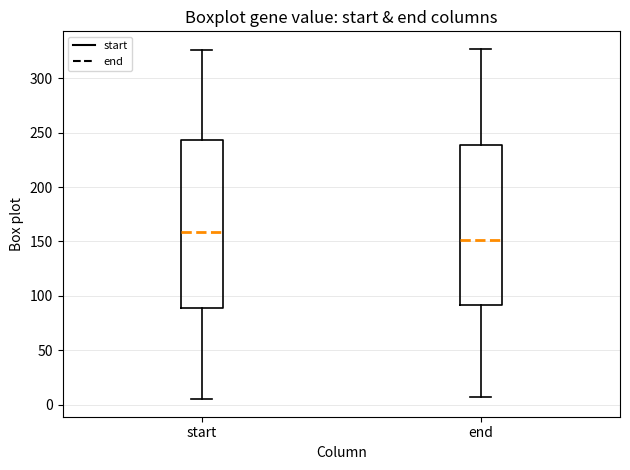

Reading left to right, read every box against the y-axis: the position of its median line, the range the box covers, and the ends of its whiskers. The values are not printed on the chart, so give them approximately, as read against the axis.

start: median 160, box 90 to 245, whiskers 5 to 325
end: median 150, box 90 to 240, whiskers 5 to 325